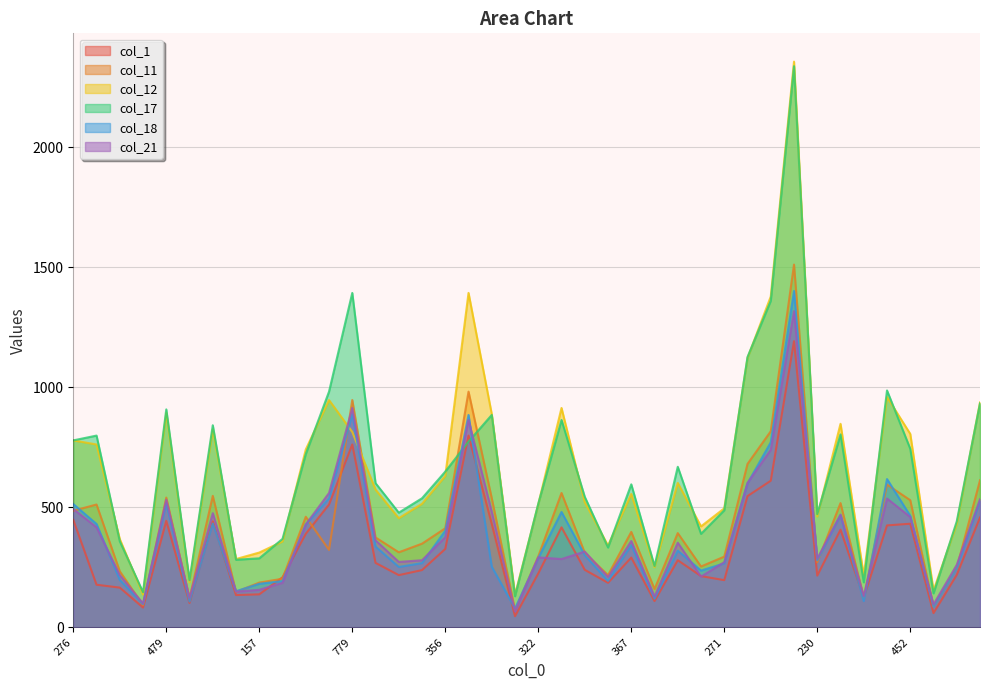

How many interior local valleys does the col_12 series have?

11